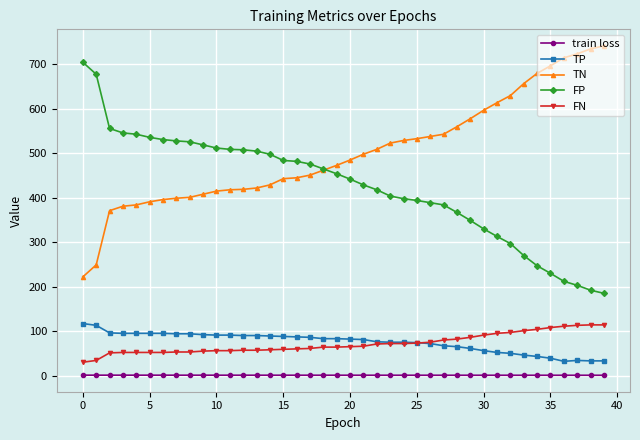

How many intersections are there between FP and TN?

1